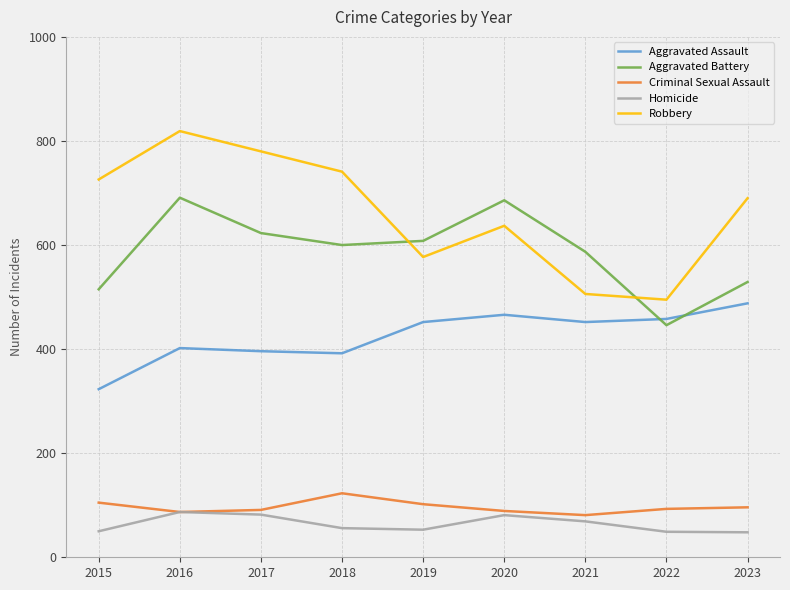

True or false: Aggravated Battery has a value of 956 at 2019.

False